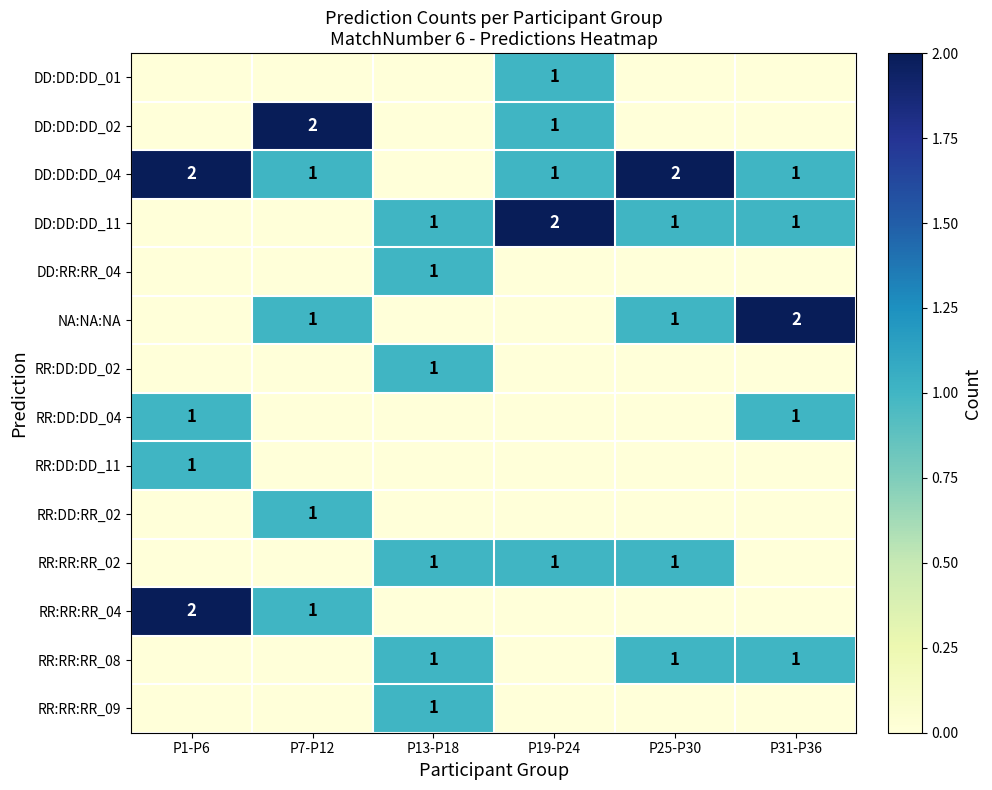

Is it true that RR:DD:DD_04 equals 2 at P1-P6?

False